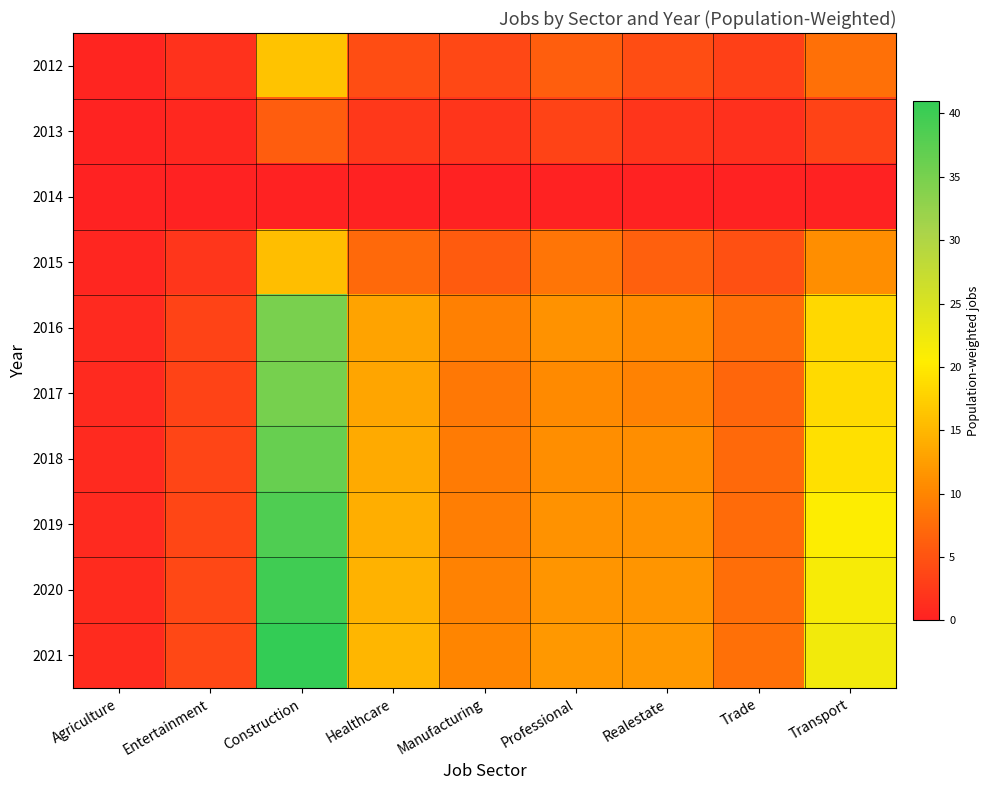

At which category is the sum across all series the highest?

Construction